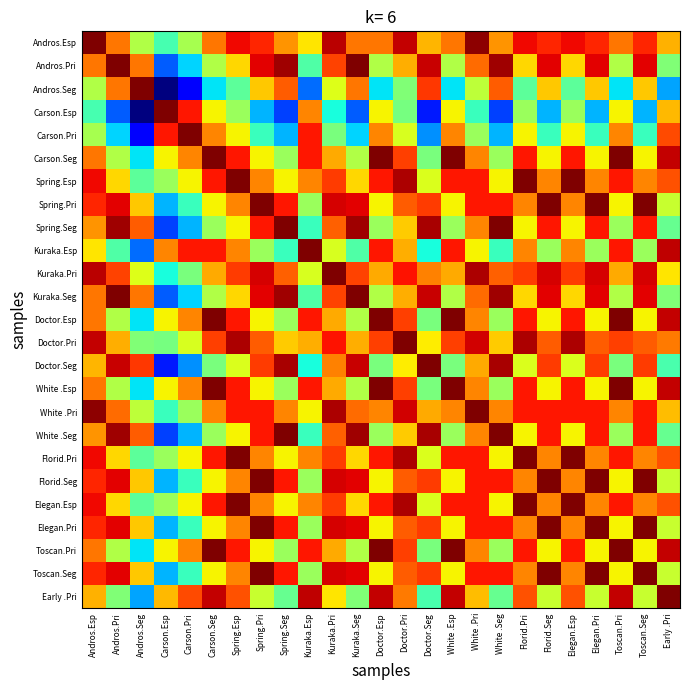

Count the number of categories in the chart.

25